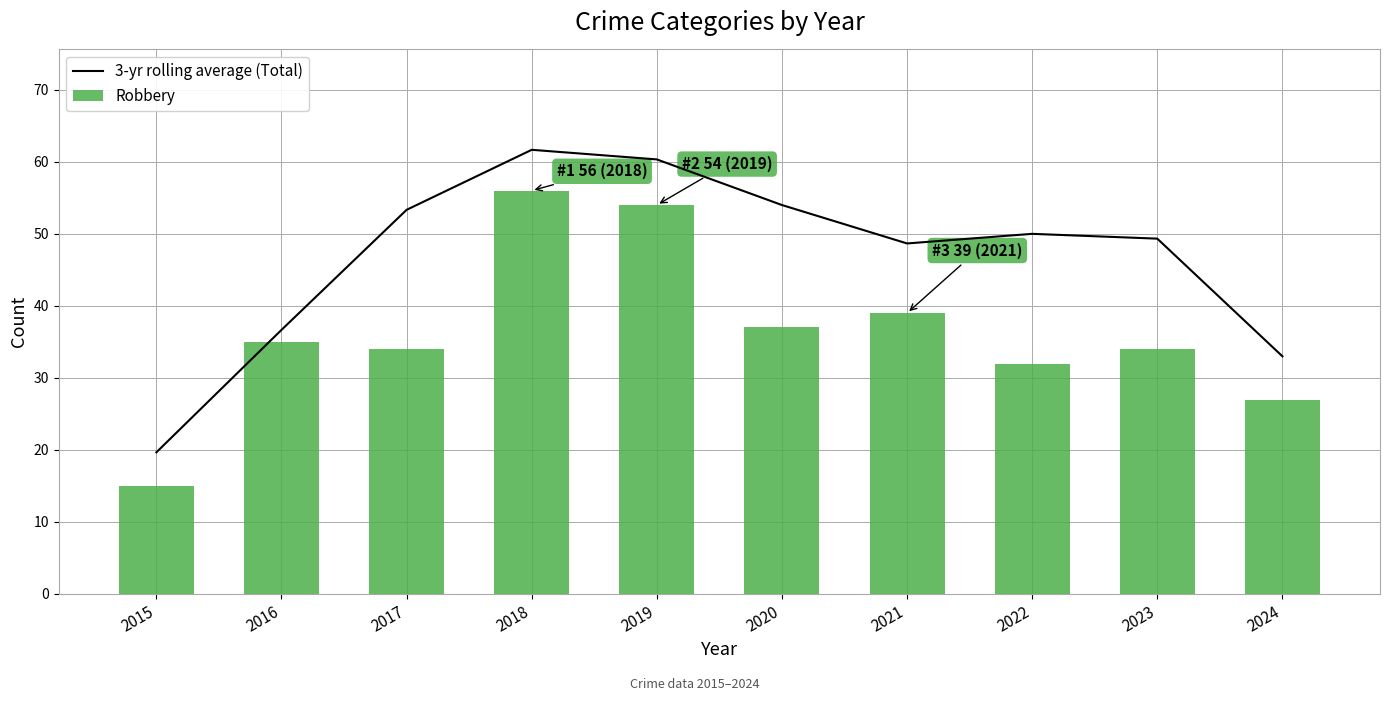

What is the maximum value for 3-yr rolling average (Total)?

61.7